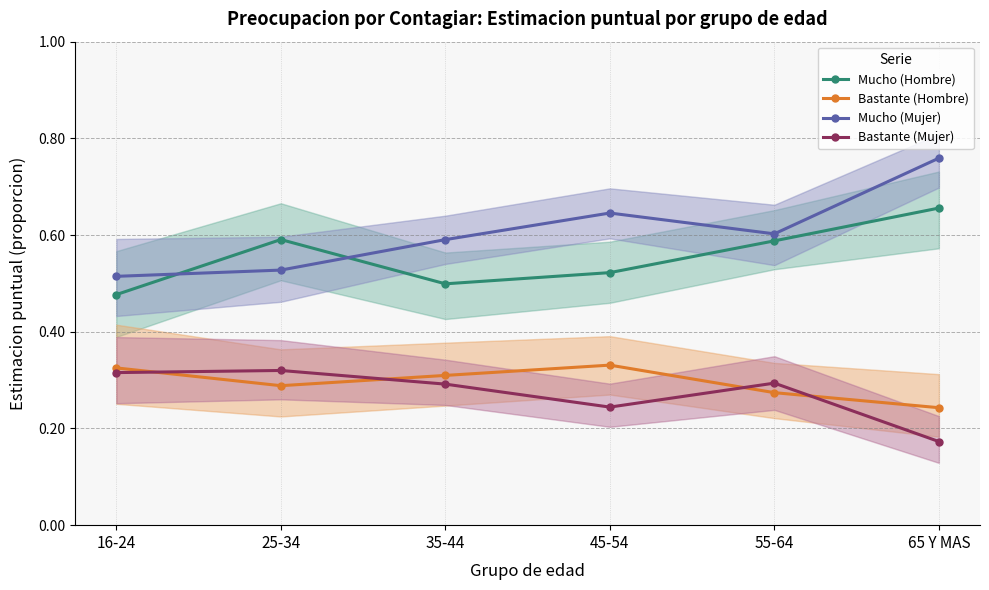

True or false: Bastante (Hombre) has a value of 0.3 at 45-54.

True